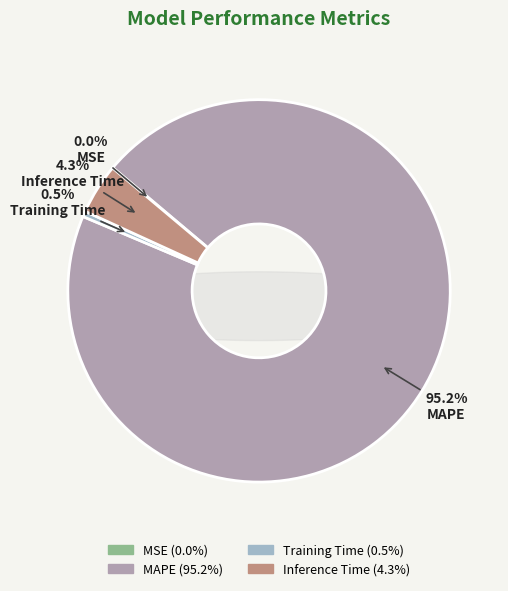

To the nearest percent, what is the difference between the MAPE and Inference Time slice percentages?

91%